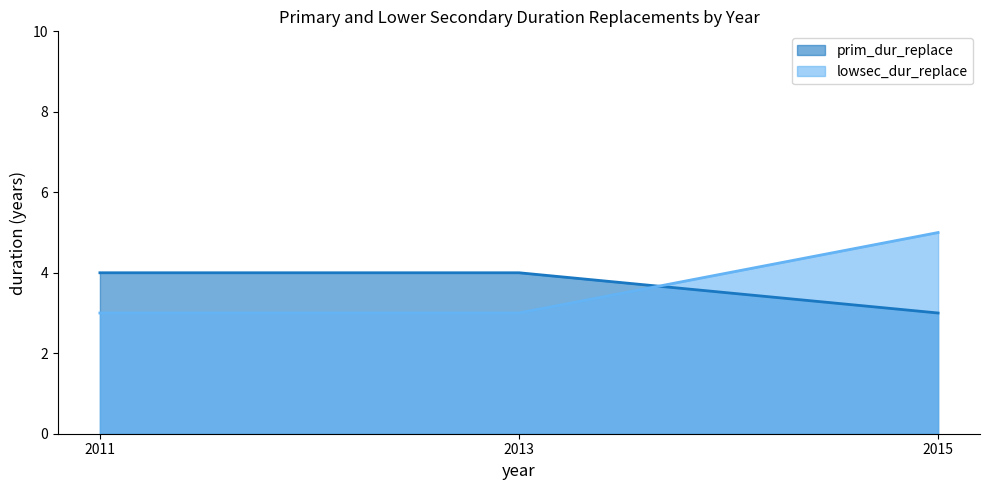

Which series changed the most between 2013 and 2015?

lowsec_dur_replace